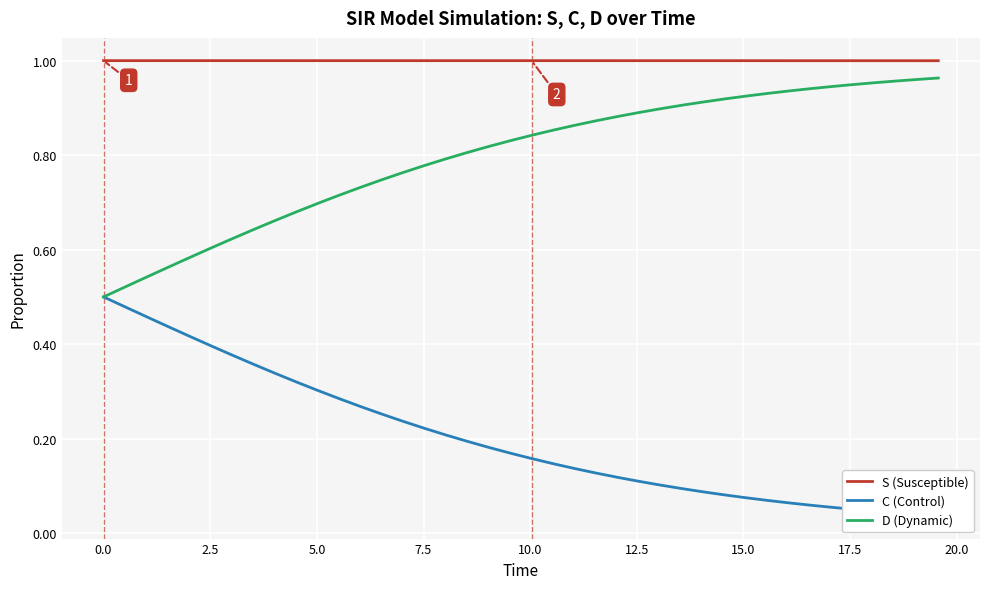

What is the sum of all C (Control) values?

8.1